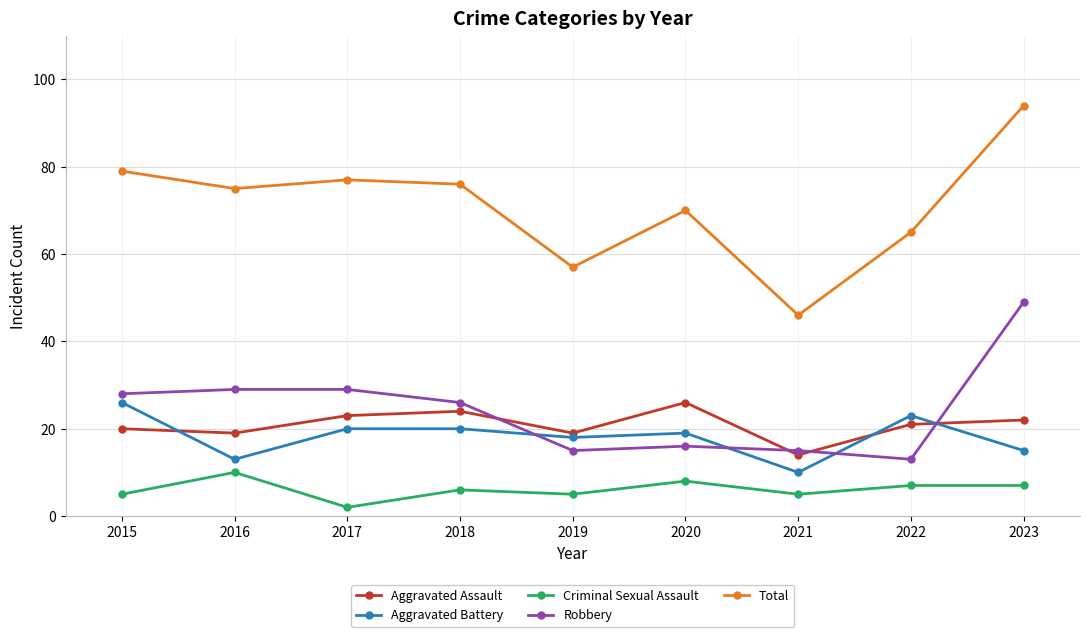

How many intersections are there between Aggravated Assault and Aggravated Battery?

3